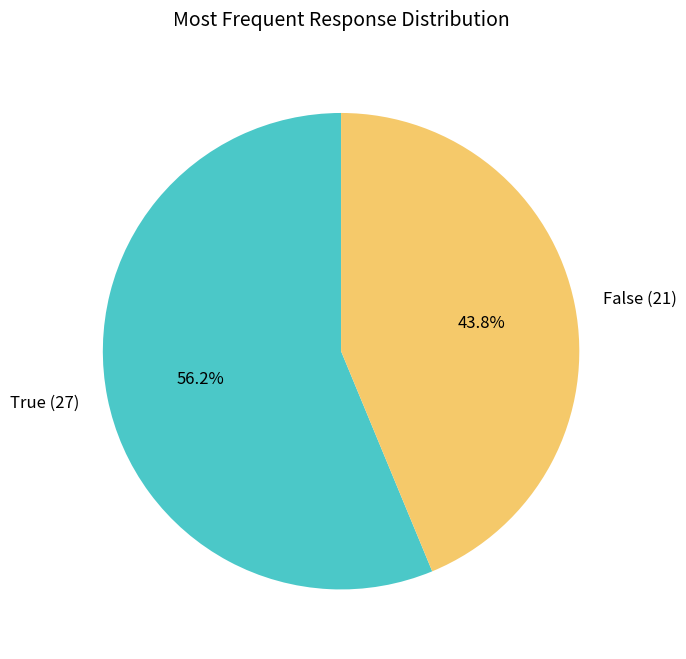

Count the number of slices in the pie.

2